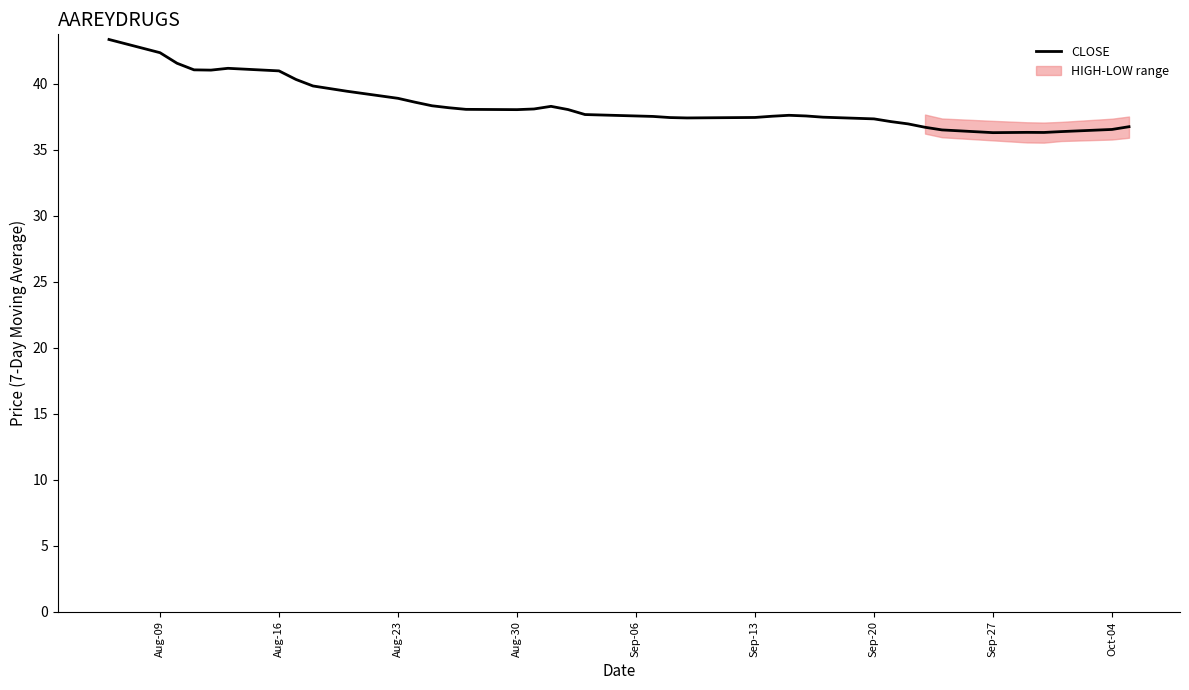

The value of CLOSE at Sep-13 is 37.4. True or false?

True